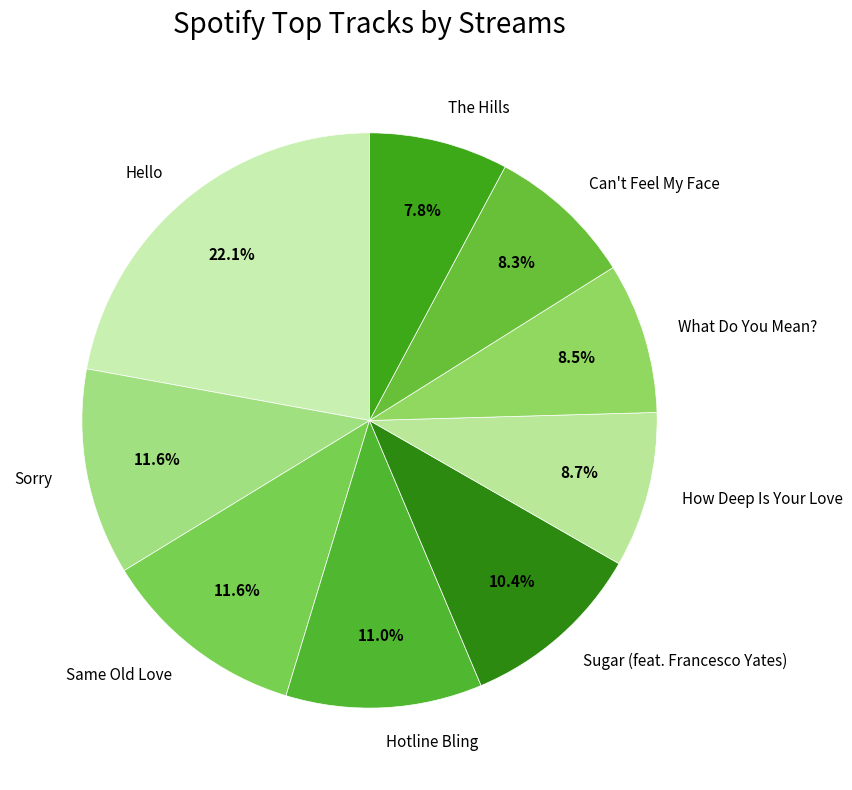

True or false: Sorry accounts for 6% of the total.

False